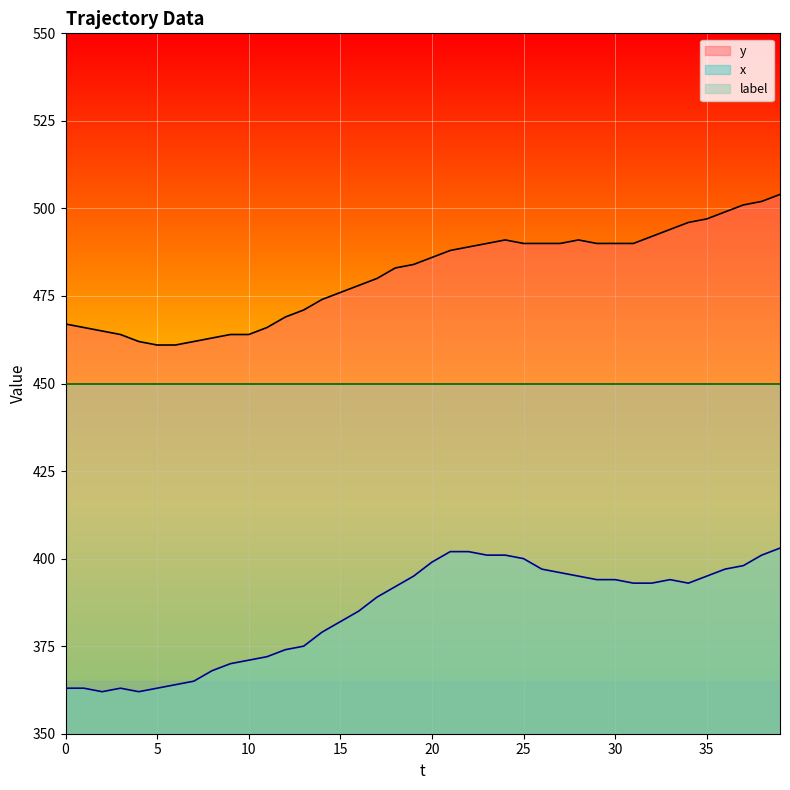

Where does the y series first go above 486?

21